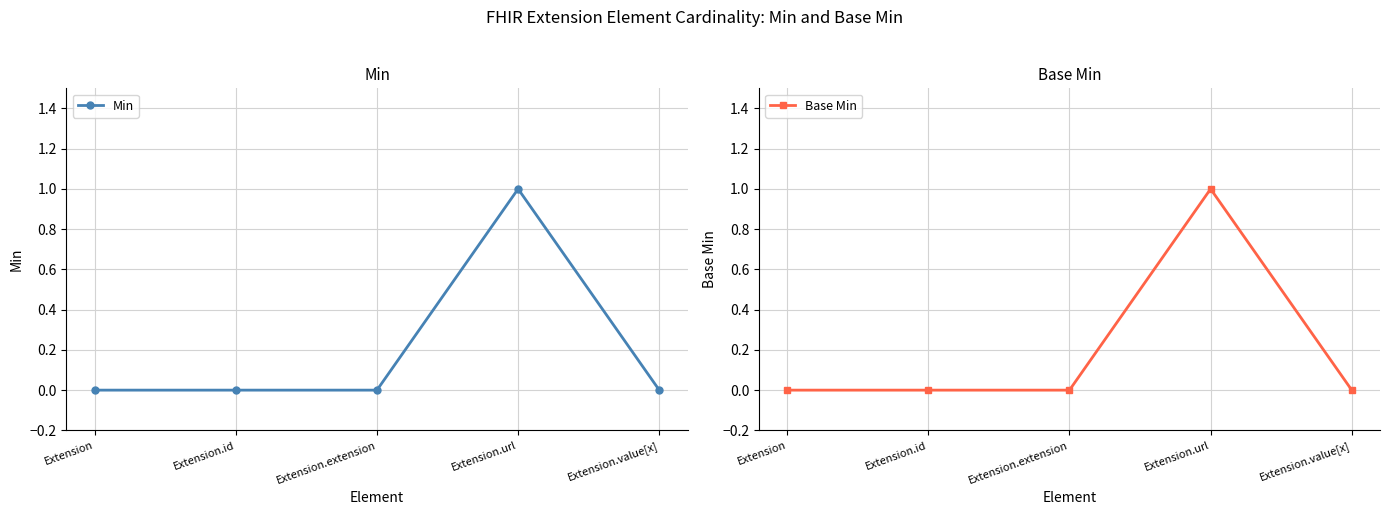

What is the label of the 4th point from the left?

Extension.url